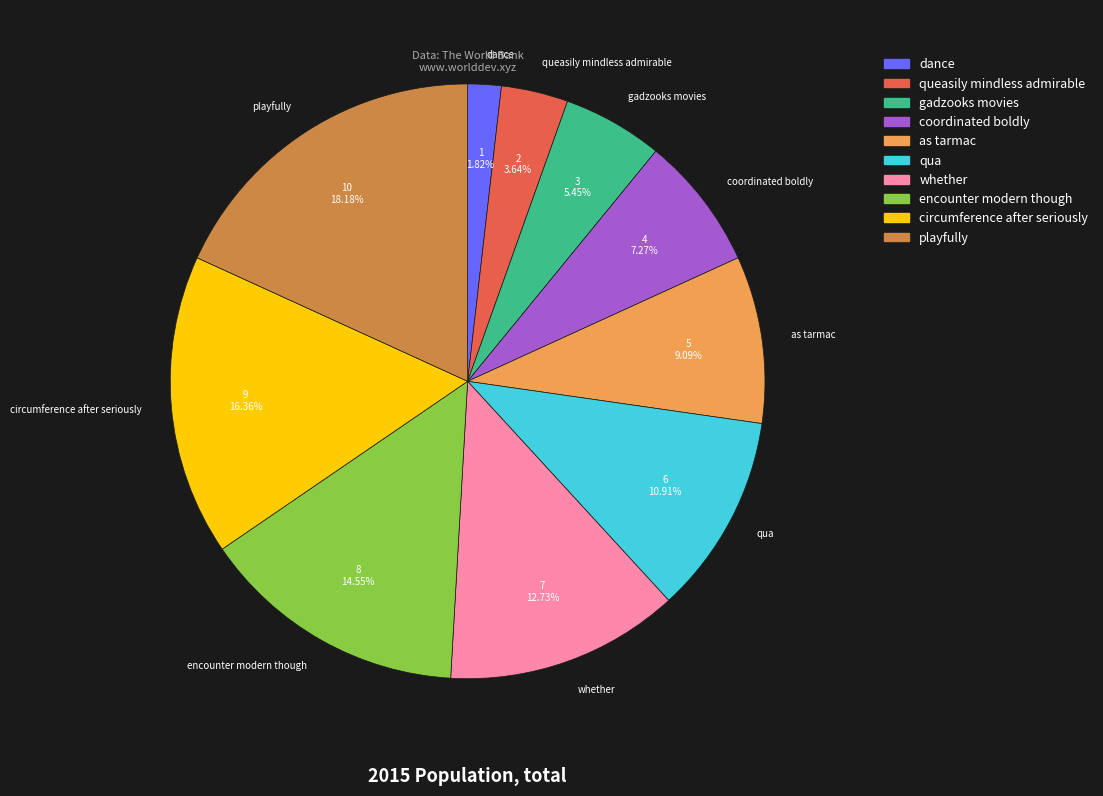

What is the largest slice in the pie chart?

playfully